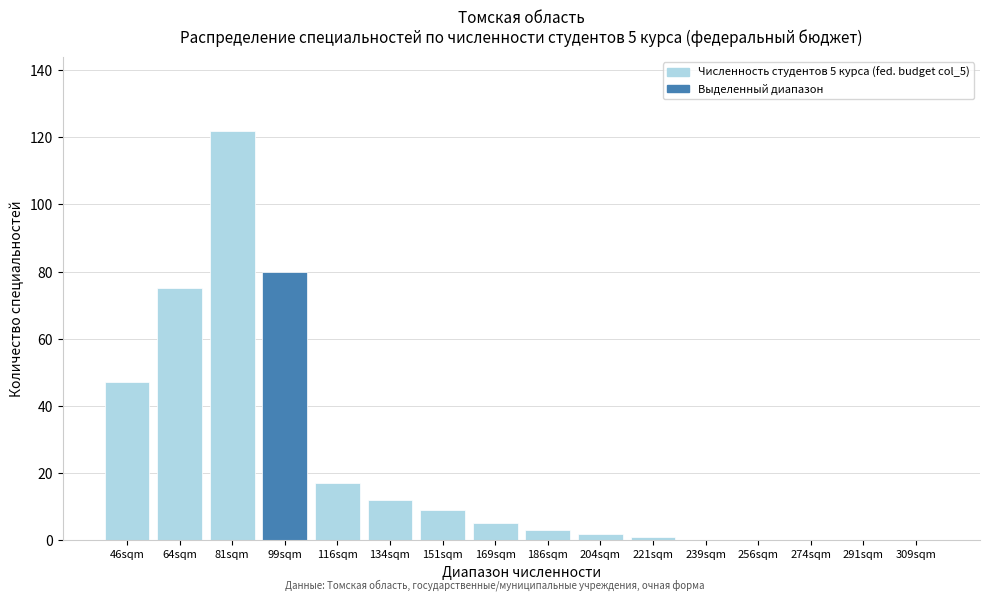

Reading left to right, extract all data points from this chart.

46sqm=47	64sqm=75	81sqm=122	99sqm=80	116sqm=17	134sqm=12	151sqm=9	169sqm=5	186sqm=3	204sqm=2	221sqm=1	239sqm=0	256sqm=0	274sqm=0	291sqm=0	309sqm=0